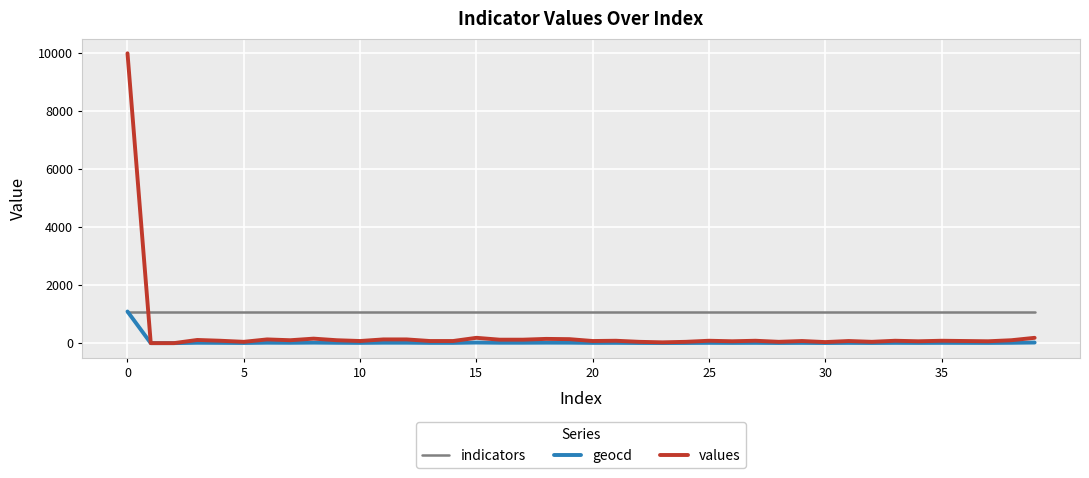

Which series has the largest total across all categories?

indicators